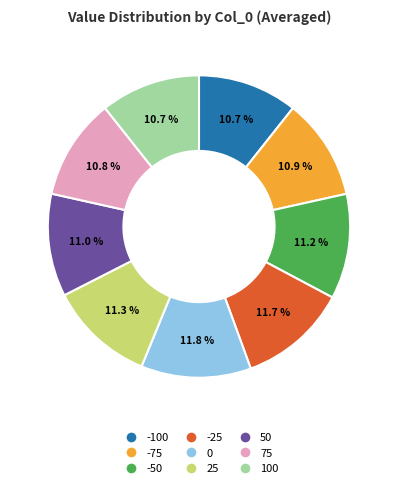

What percentage is the 75 slice, to the nearest percent?

11%